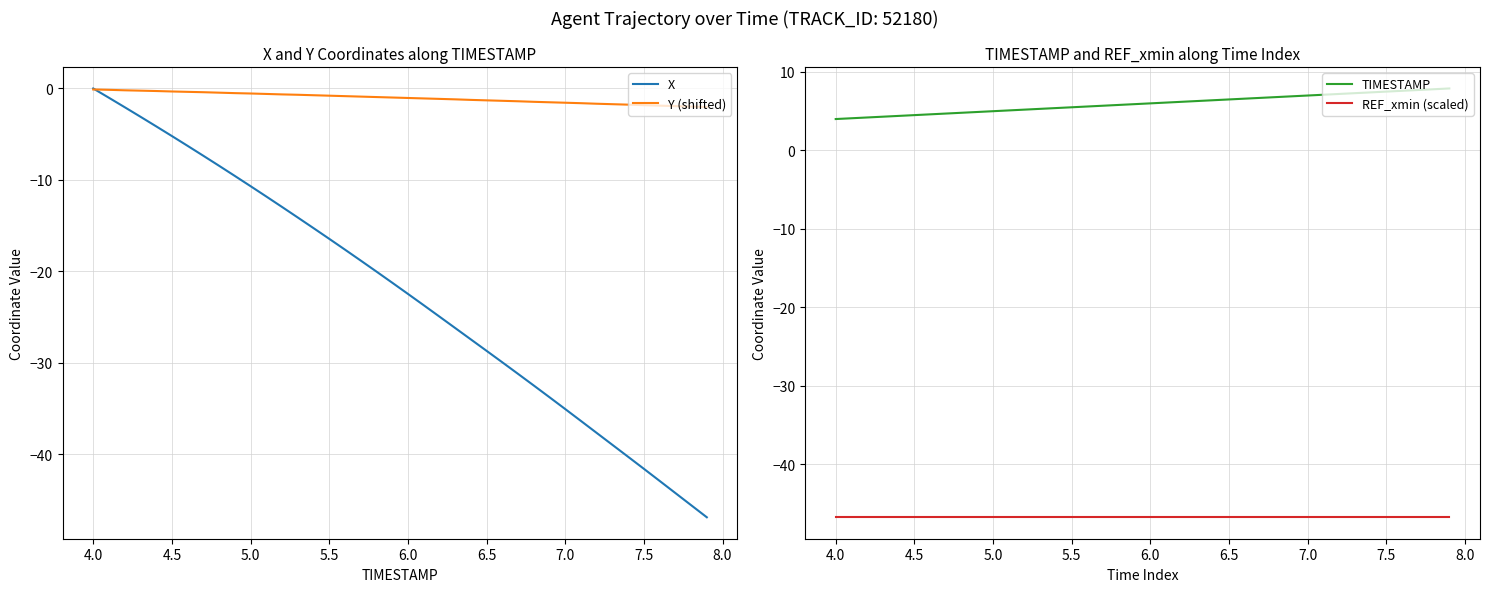

What is the lowest value of the REF_xmin (scaled) series?

-46.8